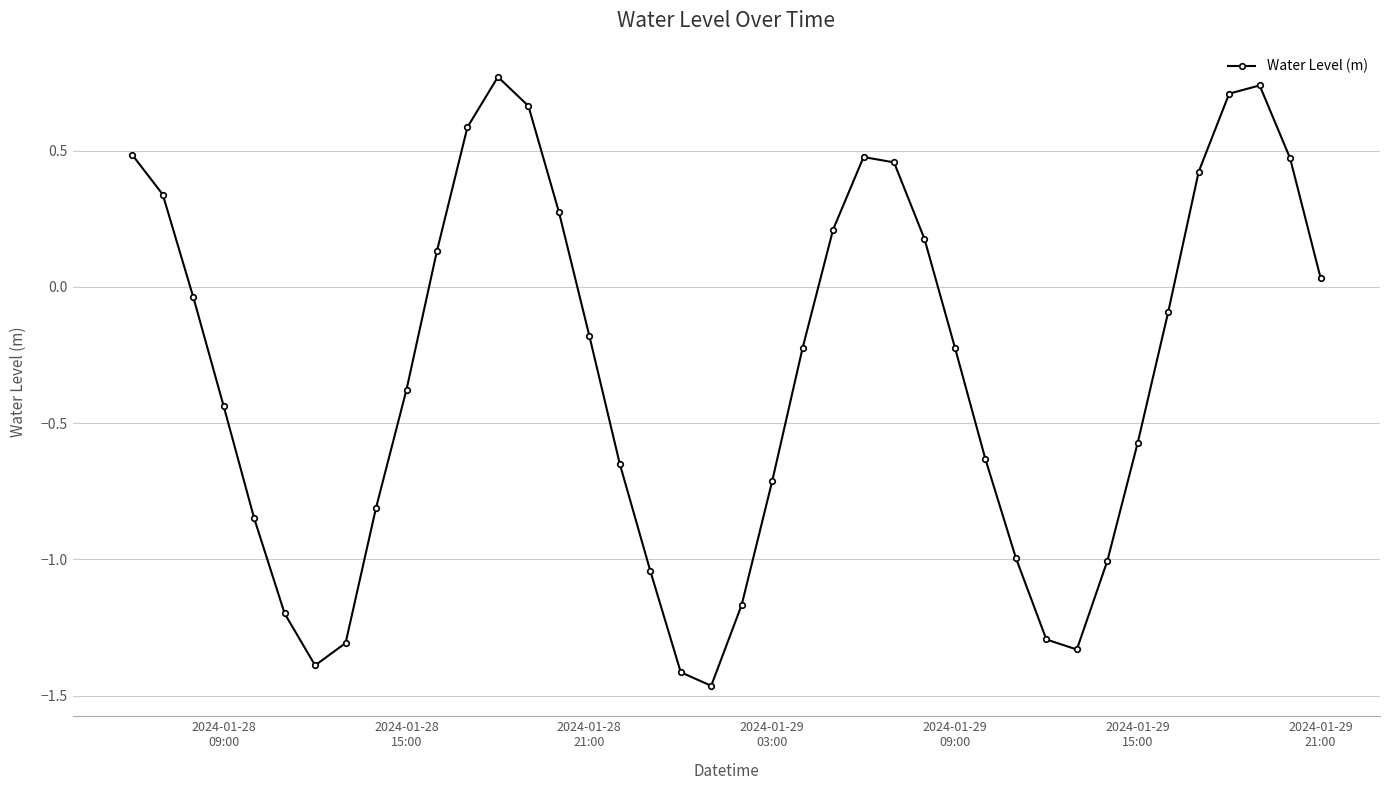

How many points are lower than both their immediate neighbors (excluding endpoints)?

3